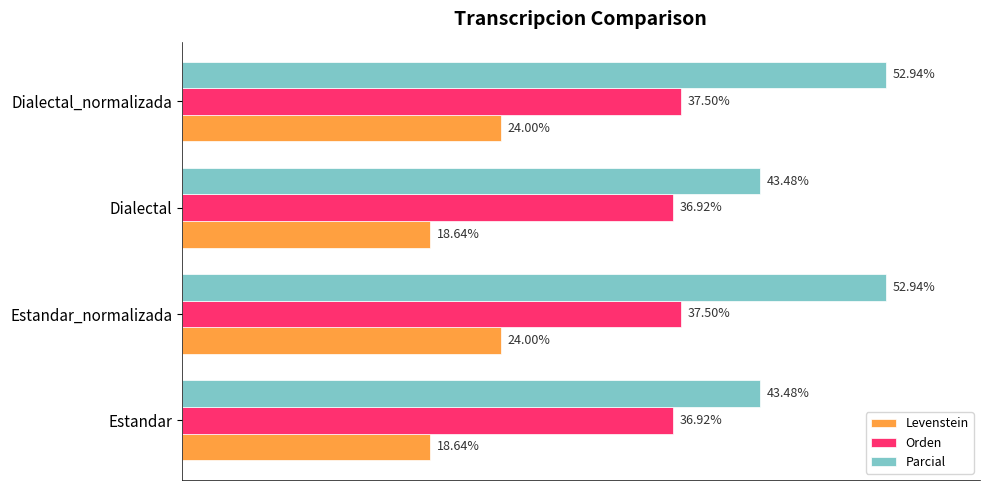

Between Dialectal and Dialectal_normalizada, which series saw the biggest shift?

Parcial